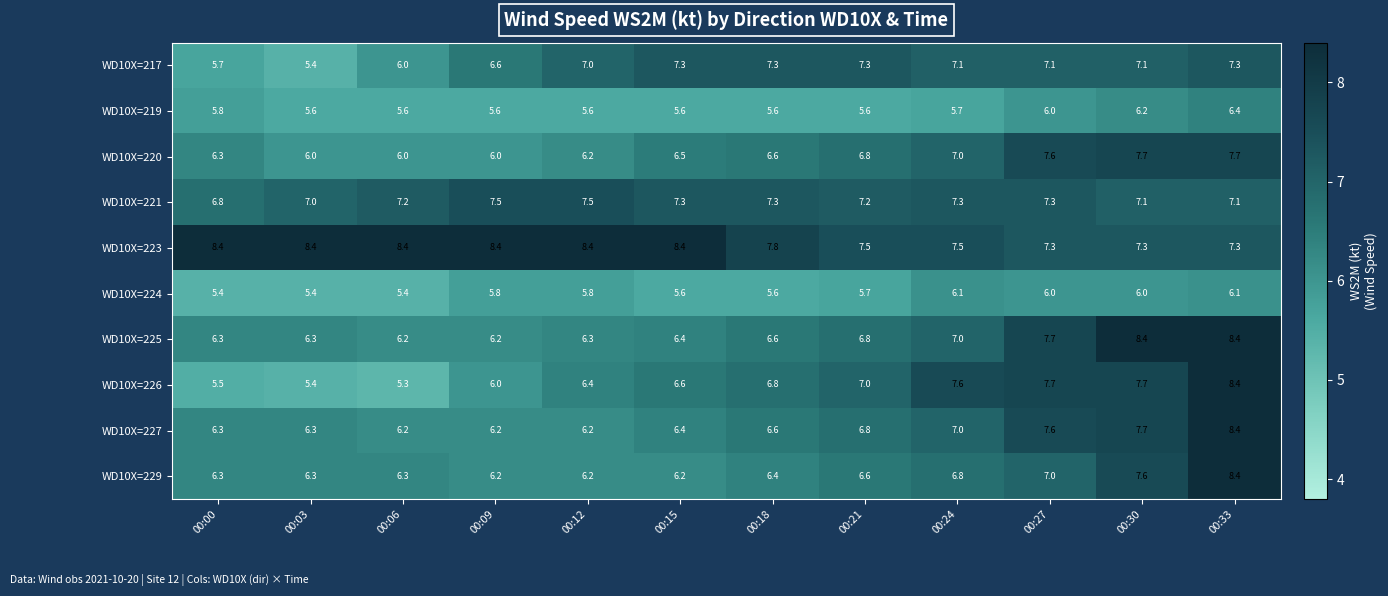

The value of WD10X=217 at 00:12 is 7.0. True or false?

True